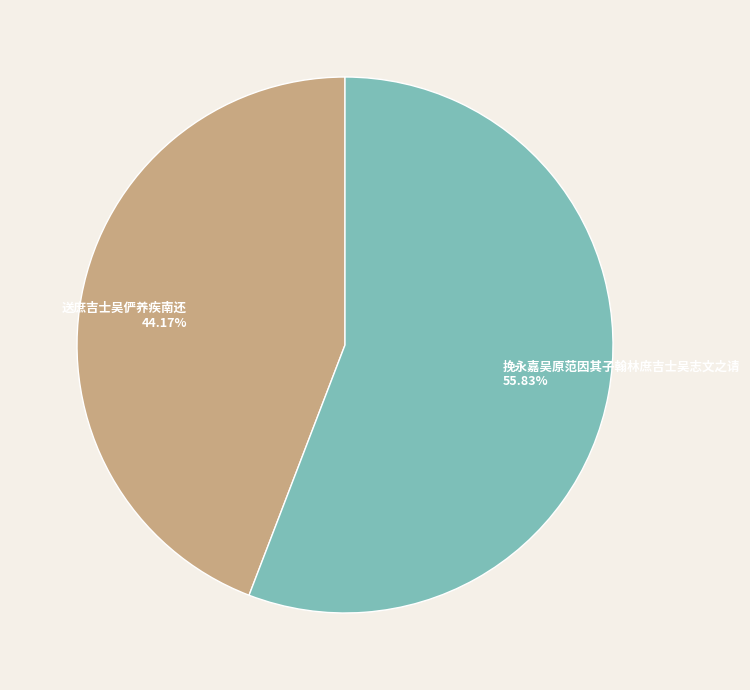

Is there any slice that represents more than half of the pie?

Yes